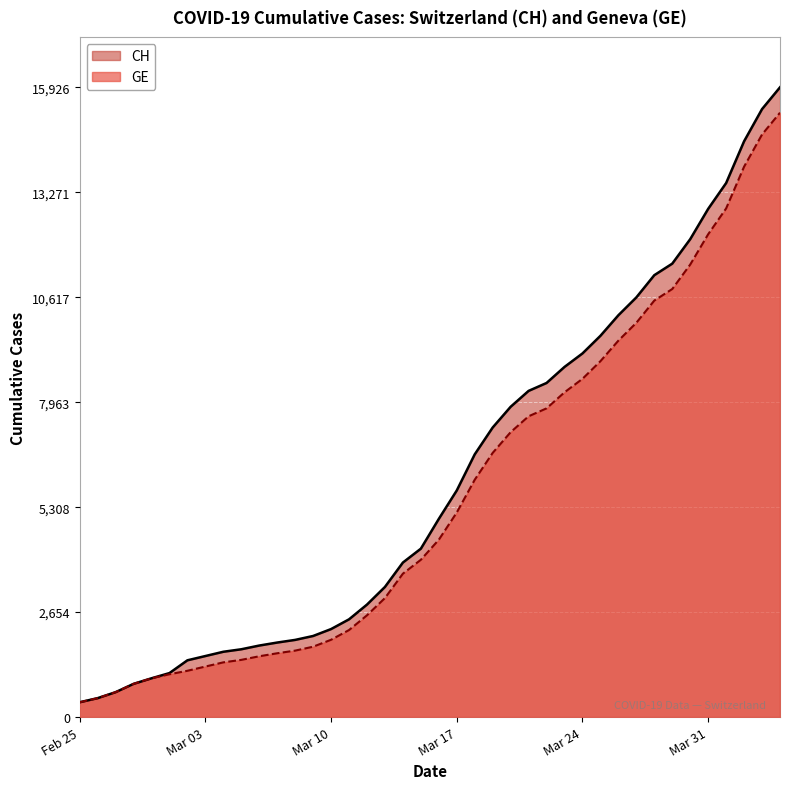

How many lines are shown in the chart?

2